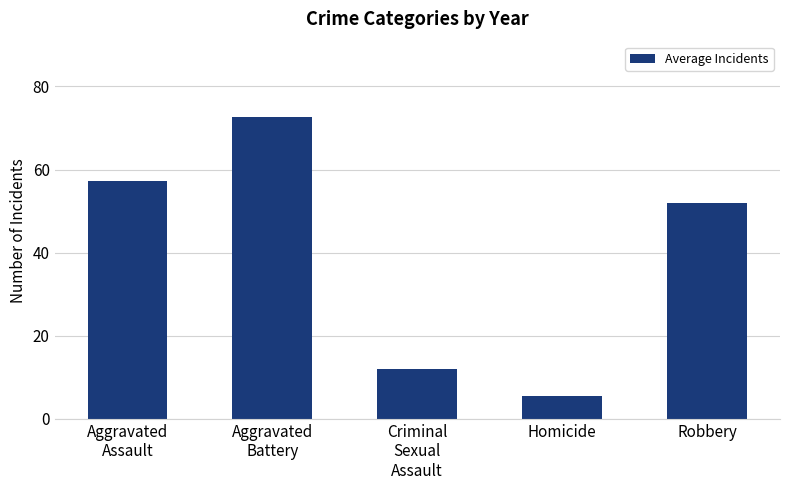

List the labels in order of value, largest first.

Aggravated
Battery, Aggravated
Assault, Robbery, Criminal
Sexual
Assault, Homicide